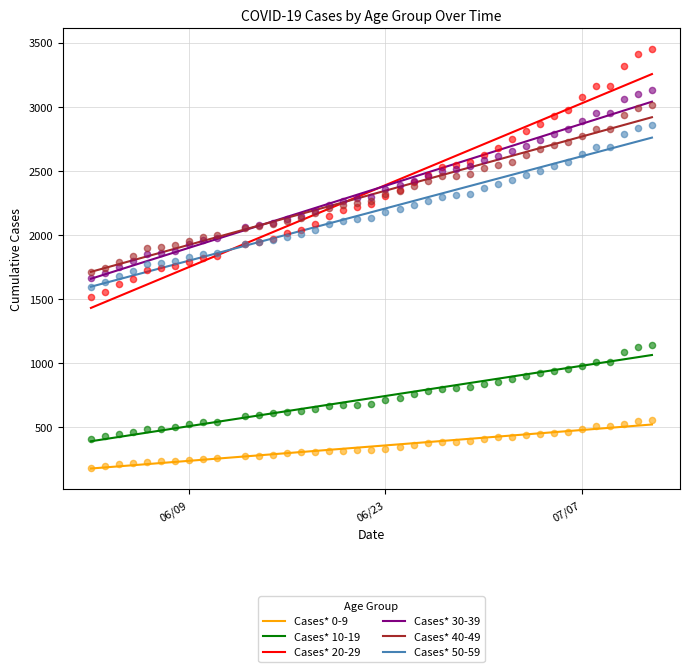

Which series contains the highest Y value?

Cases* 20-29